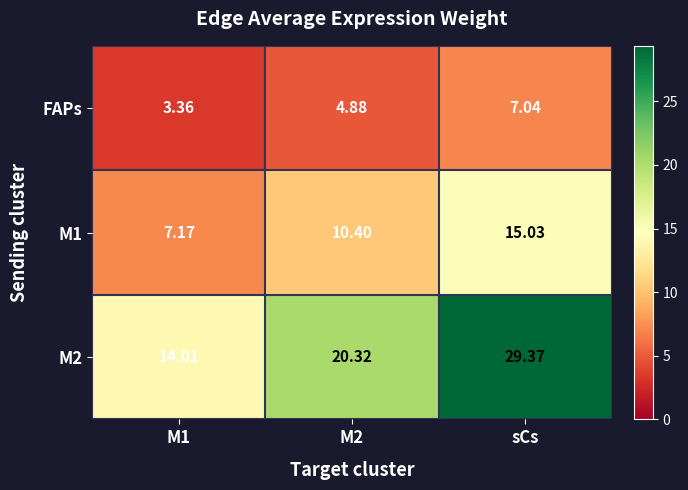

At which label does M1 reach its peak?

sCs